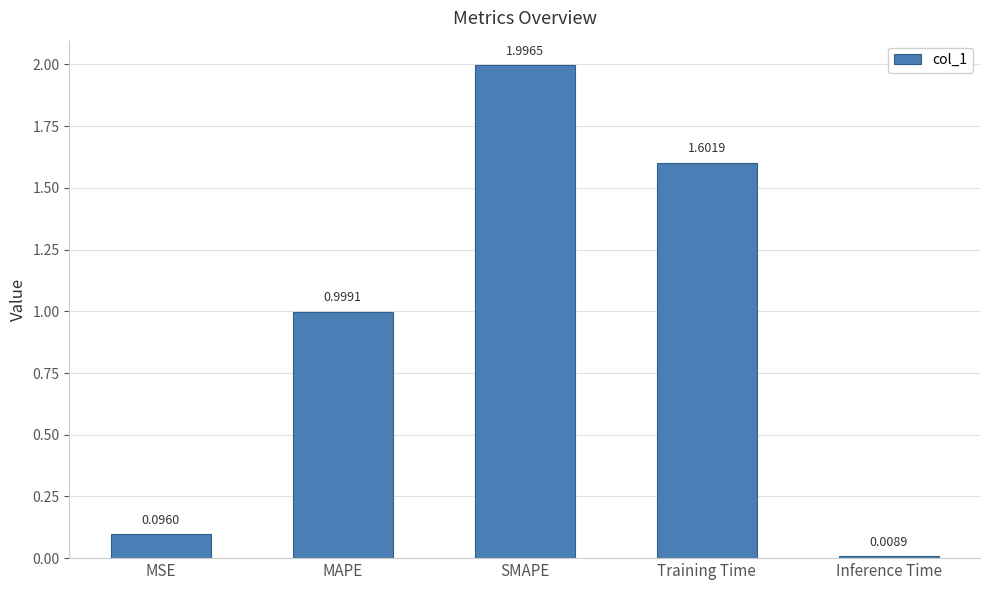

What position from the right is Inference Time?

1